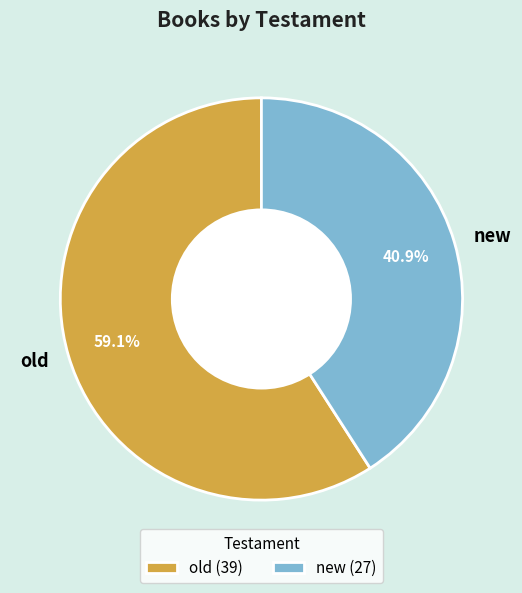

How much of the chart is everything except new?

59.1%